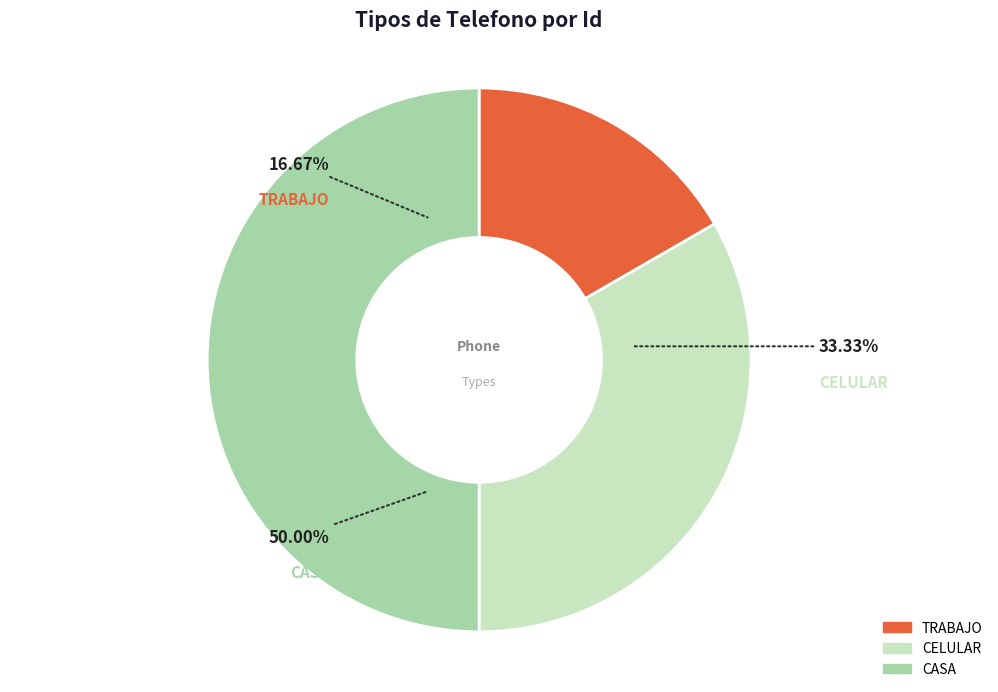

The TRABAJO slice represents 27% of the pie. True or false?

False